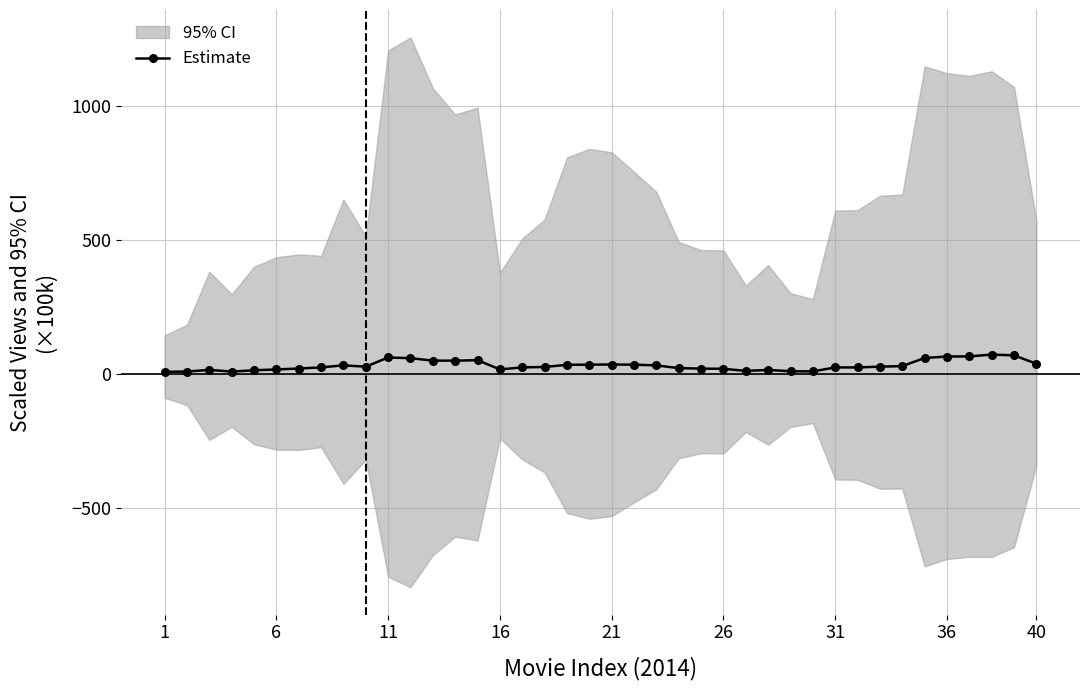

True or false: Estimate has more than 1 interior local peaks.

True